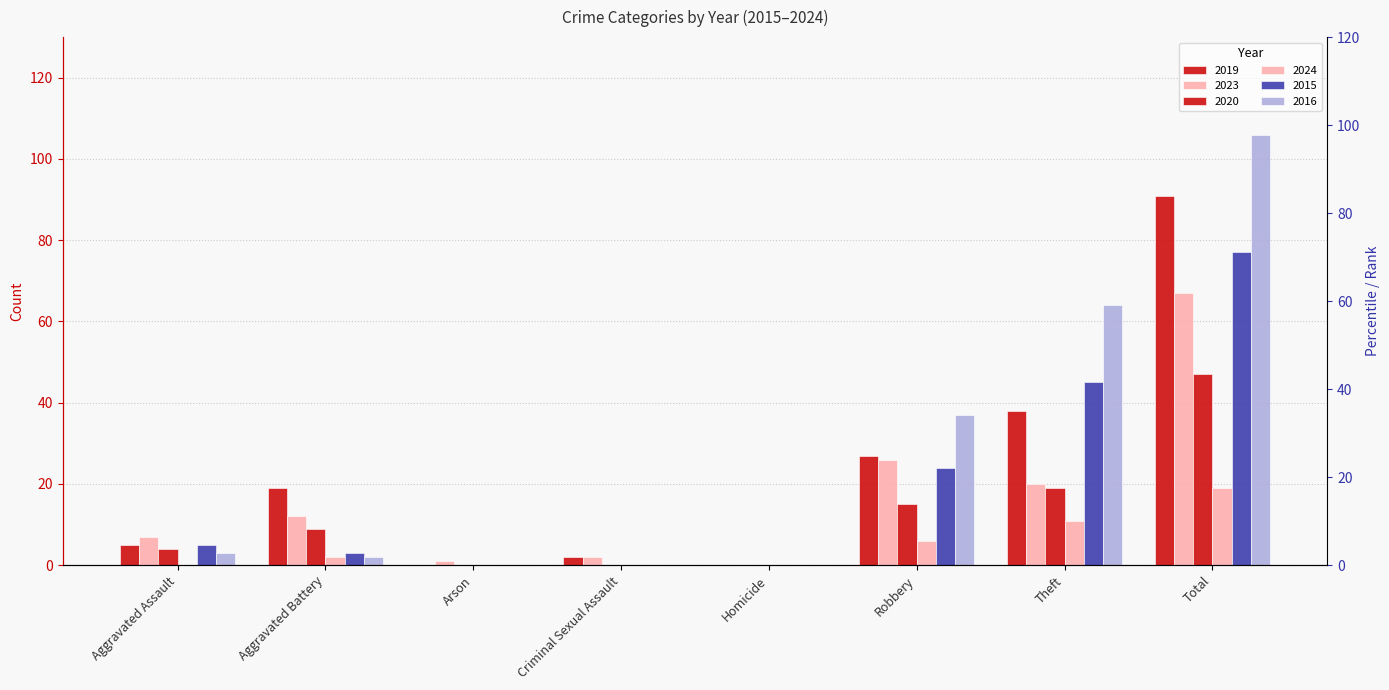

Between Arson and Aggravated Assault, which is larger?

Aggravated Assault